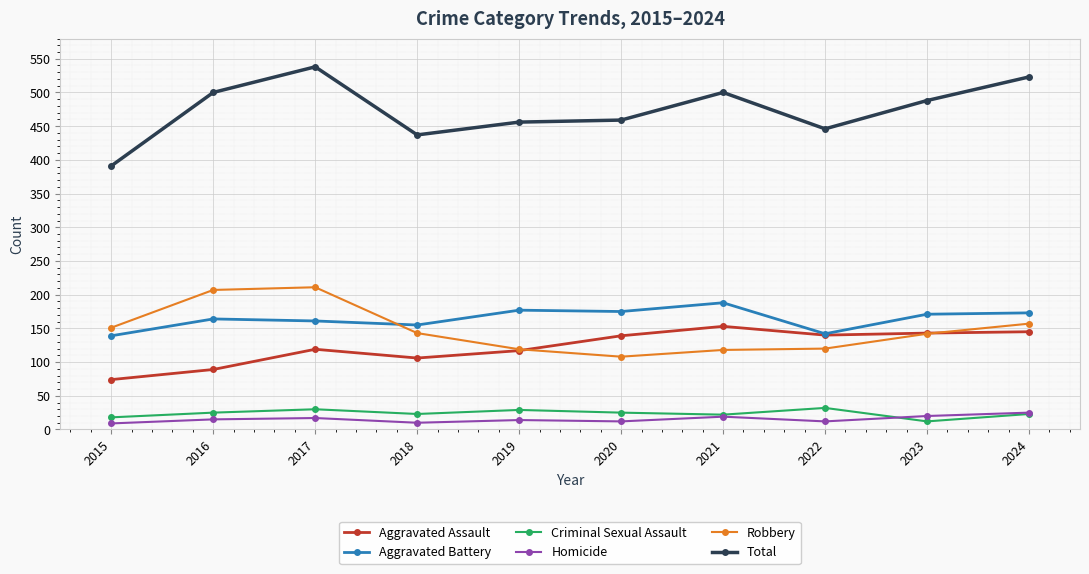

What is the total value across all series at 2016?

1000